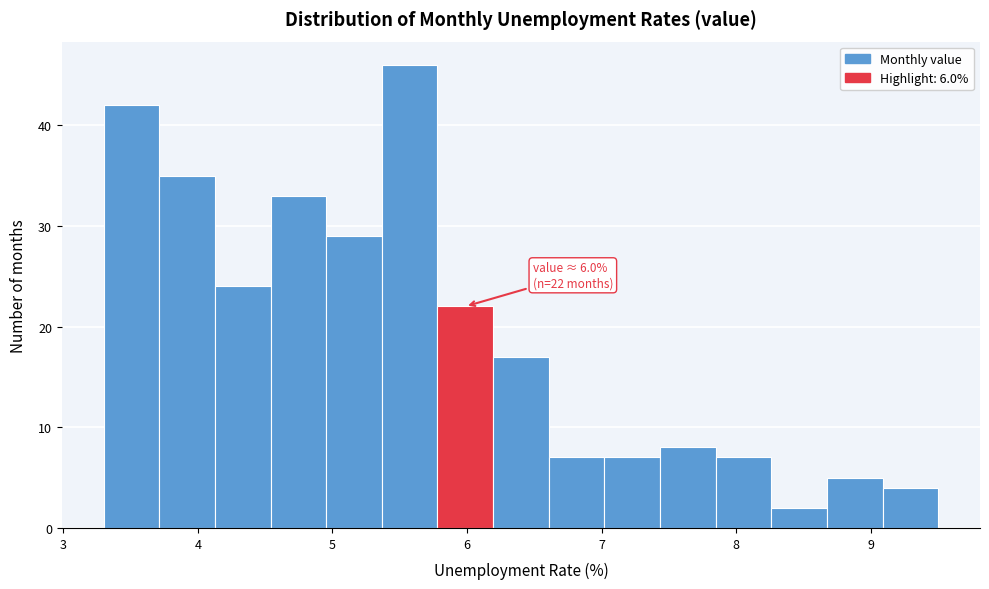

Which range on the x-axis has the tallest bar?

5.4 to 5.8